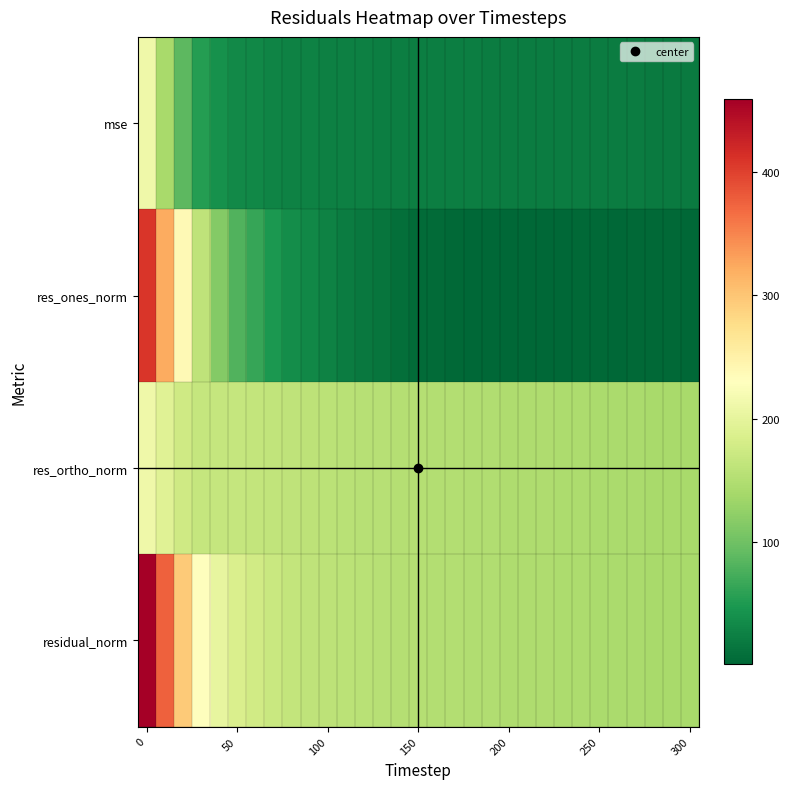

Which series has the widest spread of values?

res_ones_norm